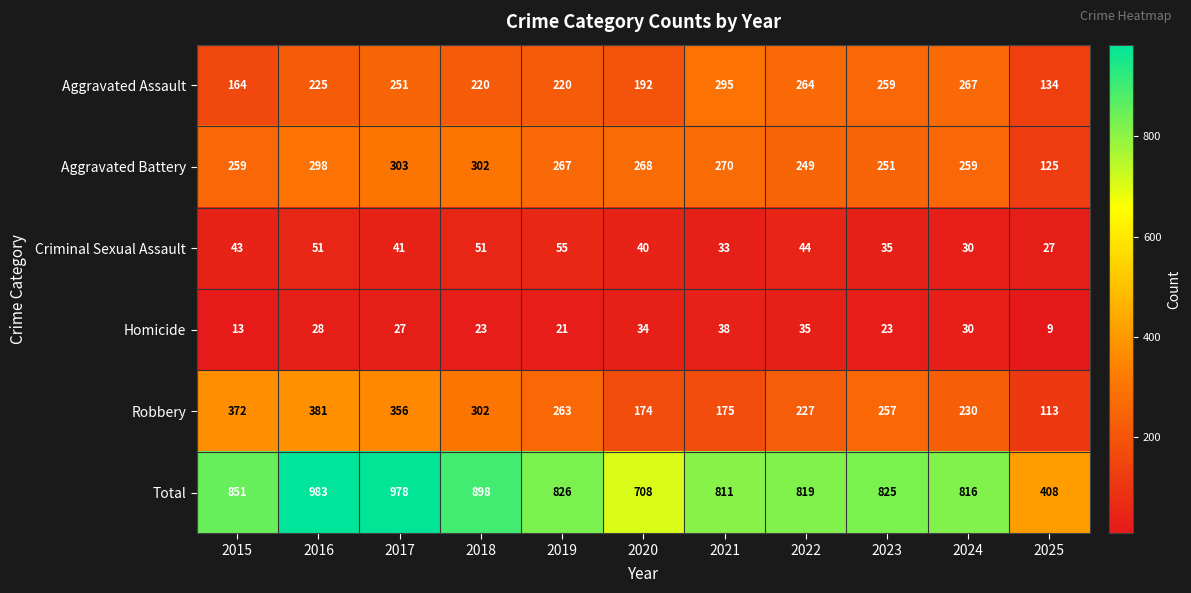

What is the minimum value for Aggravated Assault?

134